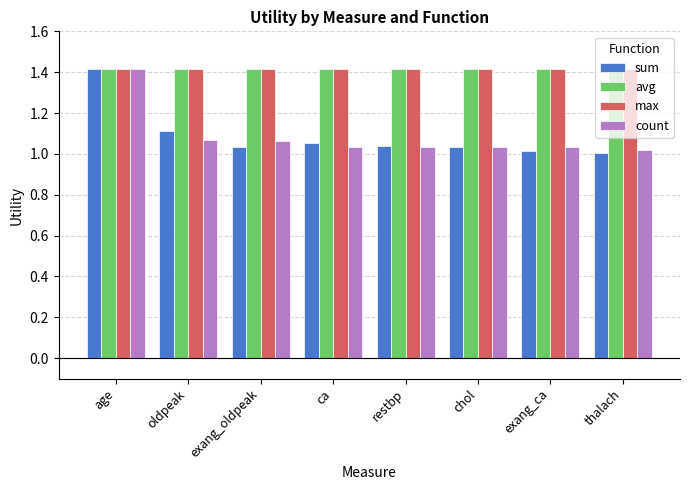

The avg series shows 1.4 at oldpeak. True or false?

True